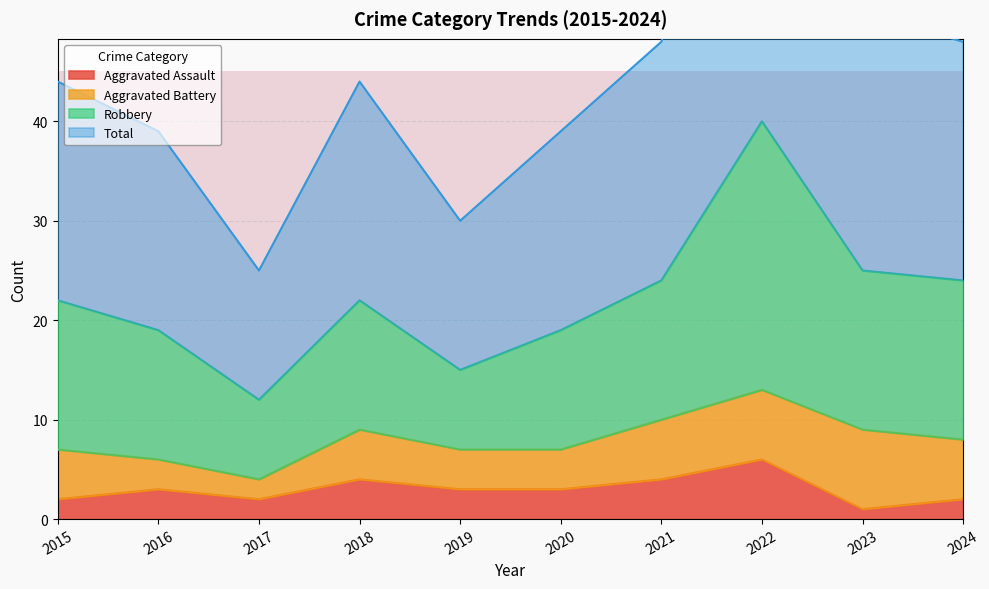

At which category does Total reach its first local valley?

2017